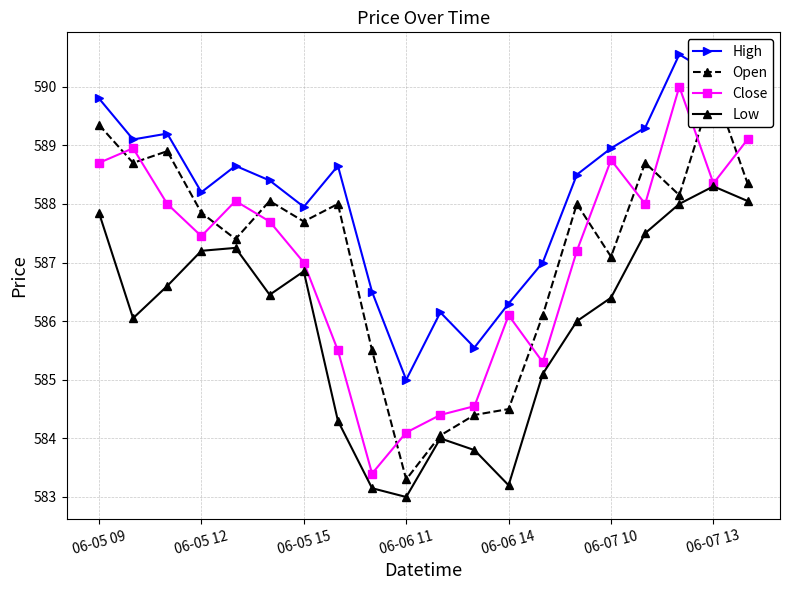

True or false: High and Low cross at least once.

False